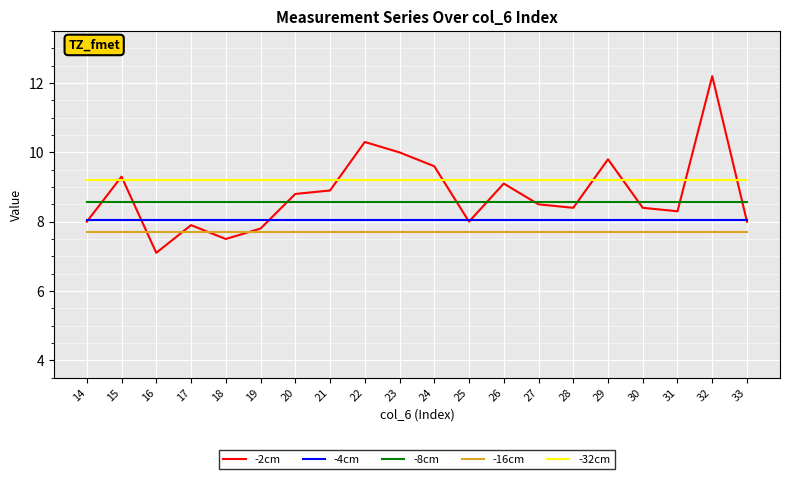

Reading left to right, what are all the values shown in this chart?

-2cm: 14=8.0	15=9.3	16=7.1	17=7.9	18=7.5	19=7.8	20=8.8	21=8.9	22=10.3	23=10.0	24=9.6	25=8.0	26=9.1	27=8.5	28=8.4	29=9.8	30=8.4	31=8.3	32=12.2	33=8.0
-4cm: 14=8.1	15=8.1	16=8.1	17=8.1	18=8.1	19=8.1	20=8.1	21=8.1	22=8.1	23=8.1	24=8.1	25=8.1	26=8.1	27=8.1	28=8.1	29=8.1	30=8.1	31=8.1	32=8.1	33=8.1
-8cm: 14=8.6	15=8.6	16=8.6	17=8.6	18=8.6	19=8.6	20=8.6	21=8.6	22=8.6	23=8.6	24=8.6	25=8.6	26=8.6	27=8.6	28=8.6	29=8.6	30=8.6	31=8.6	32=8.6	33=8.6
-16cm: 14=7.7	15=7.7	16=7.7	17=7.7	18=7.7	19=7.7	20=7.7	21=7.7	22=7.7	23=7.7	24=7.7	25=7.7	26=7.7	27=7.7	28=7.7	29=7.7	30=7.7	31=7.7	32=7.7	33=7.7
-32cm: 14=9.2	15=9.2	16=9.2	17=9.2	18=9.2	19=9.2	20=9.2	21=9.2	22=9.2	23=9.2	24=9.2	25=9.2	26=9.2	27=9.2	28=9.2	29=9.2	30=9.2	31=9.2	32=9.2	33=9.2